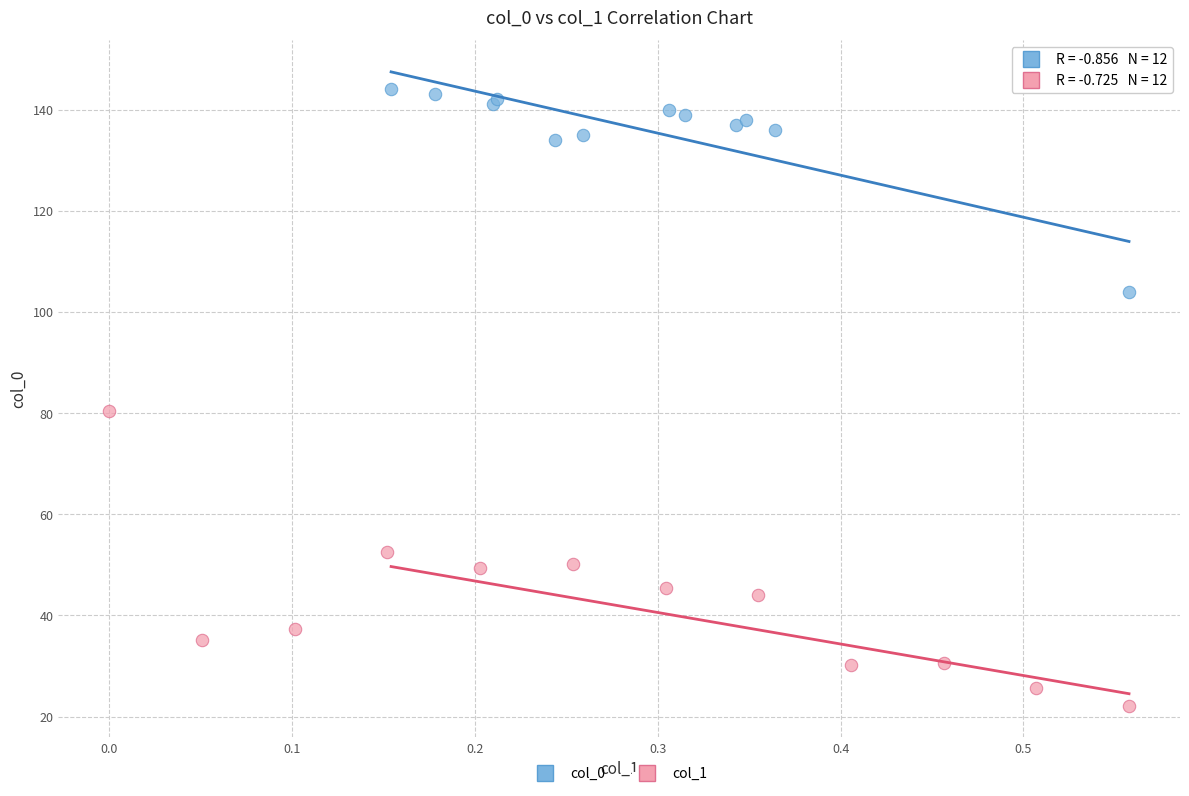

Which series contains the highest Y value?

col_0